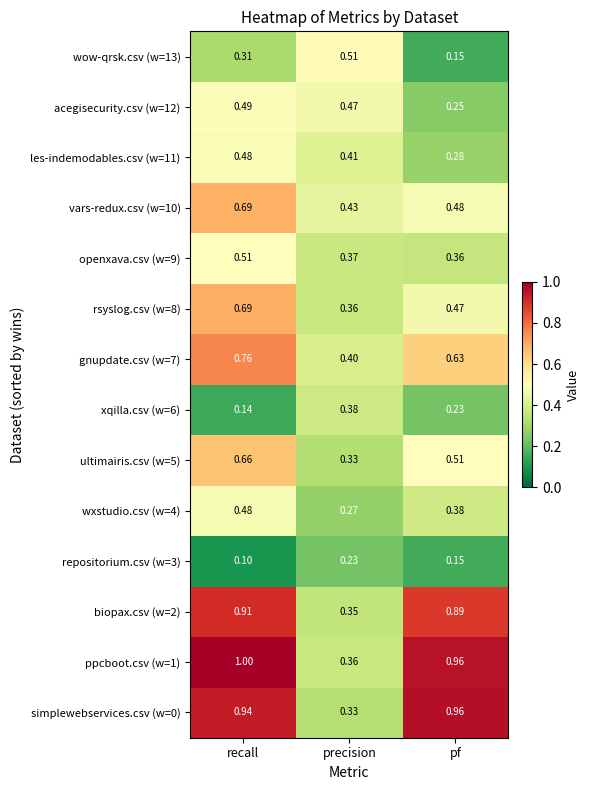

List the labels in order of xqilla.csv (w=6) value, smallest first.

recall, pf, precision